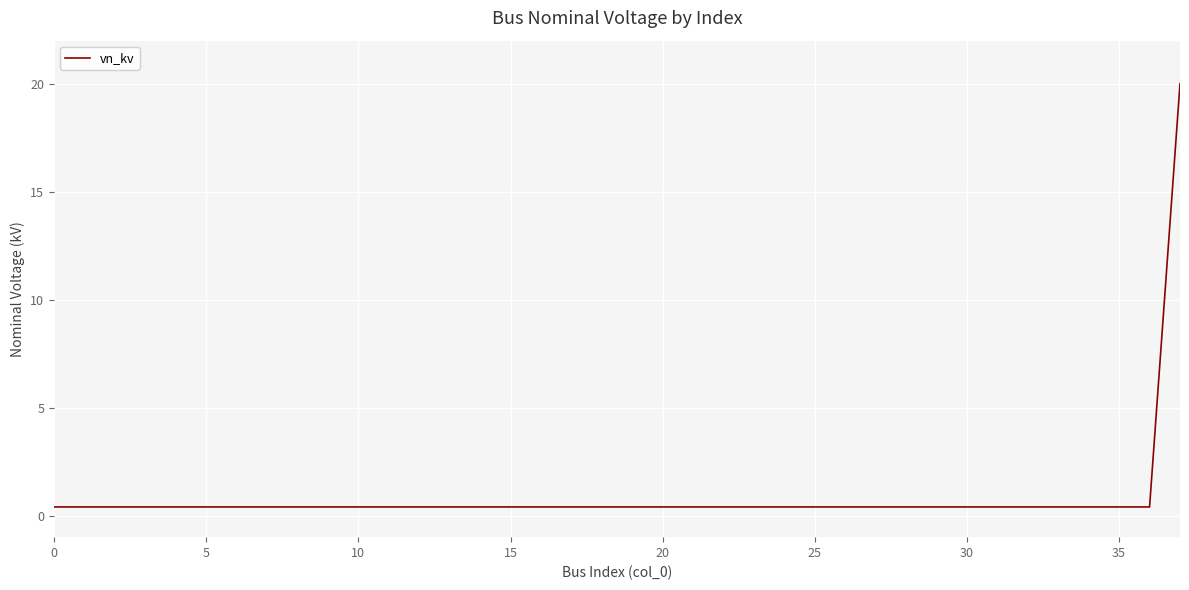

What is the difference between the maximum and minimum values?

19.6